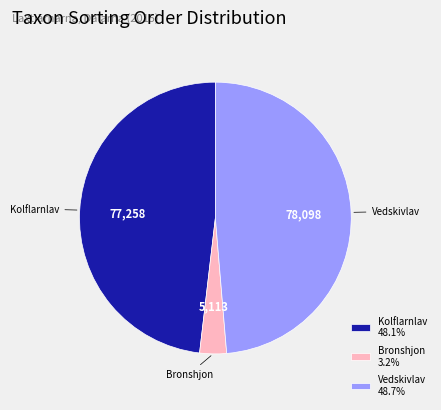

Approximately how many times larger is the value at Kolflarnlav compared to Vedskivlav?

1.0